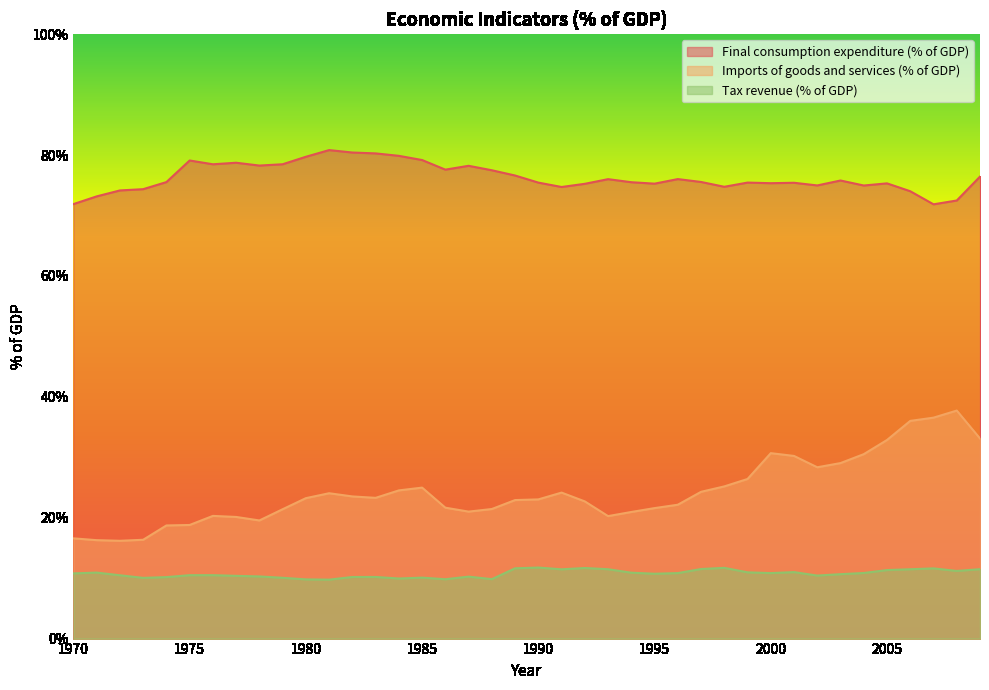

What is the sum of all Imports of goods and services (% of GDP) values?

970.6